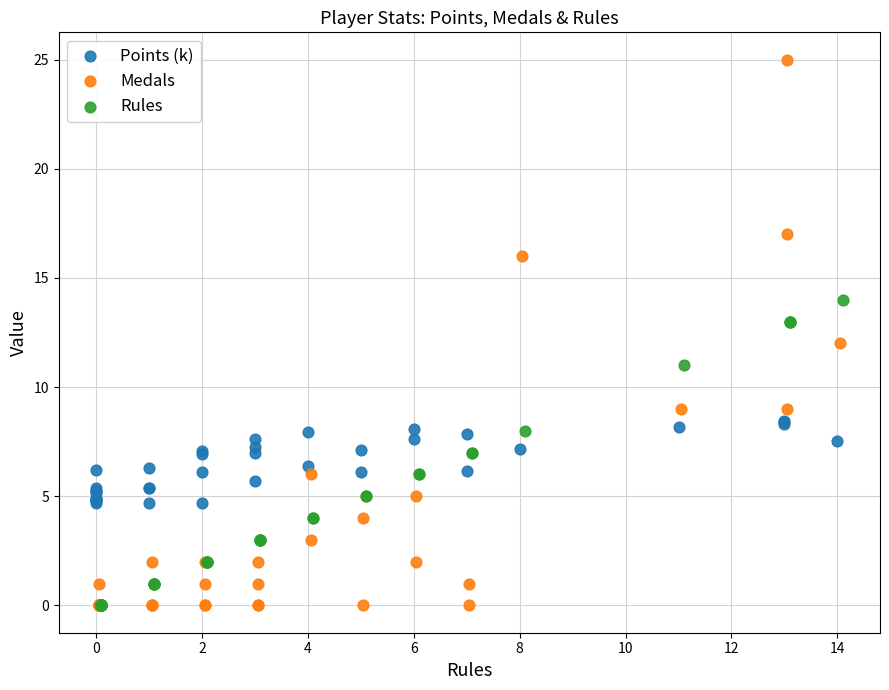

Which series contains the highest Y value?

Medals